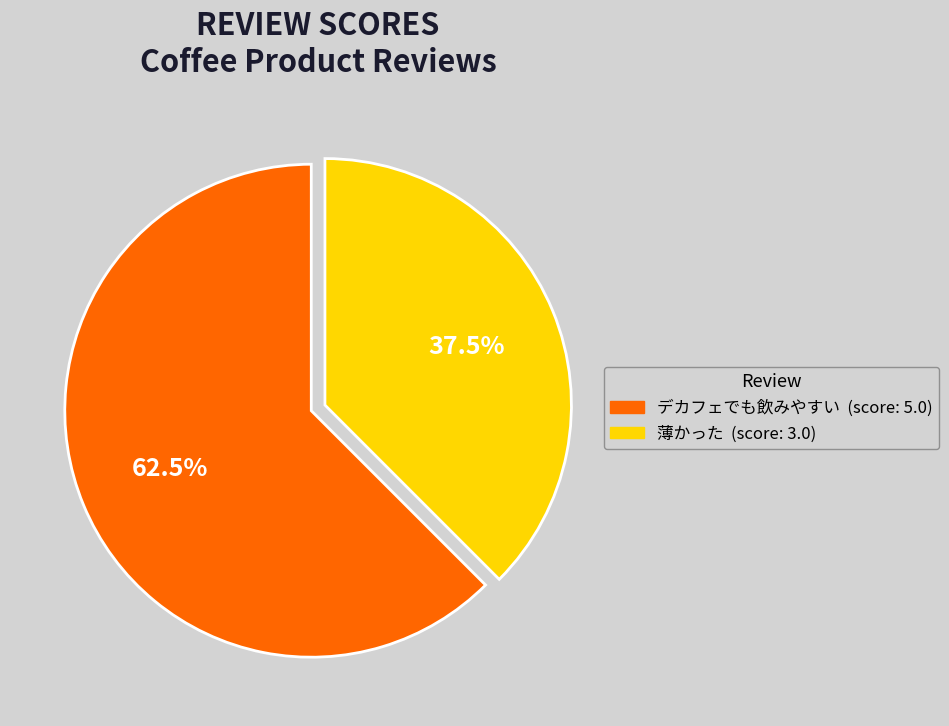

Is there a majority slice in this chart?

Yes